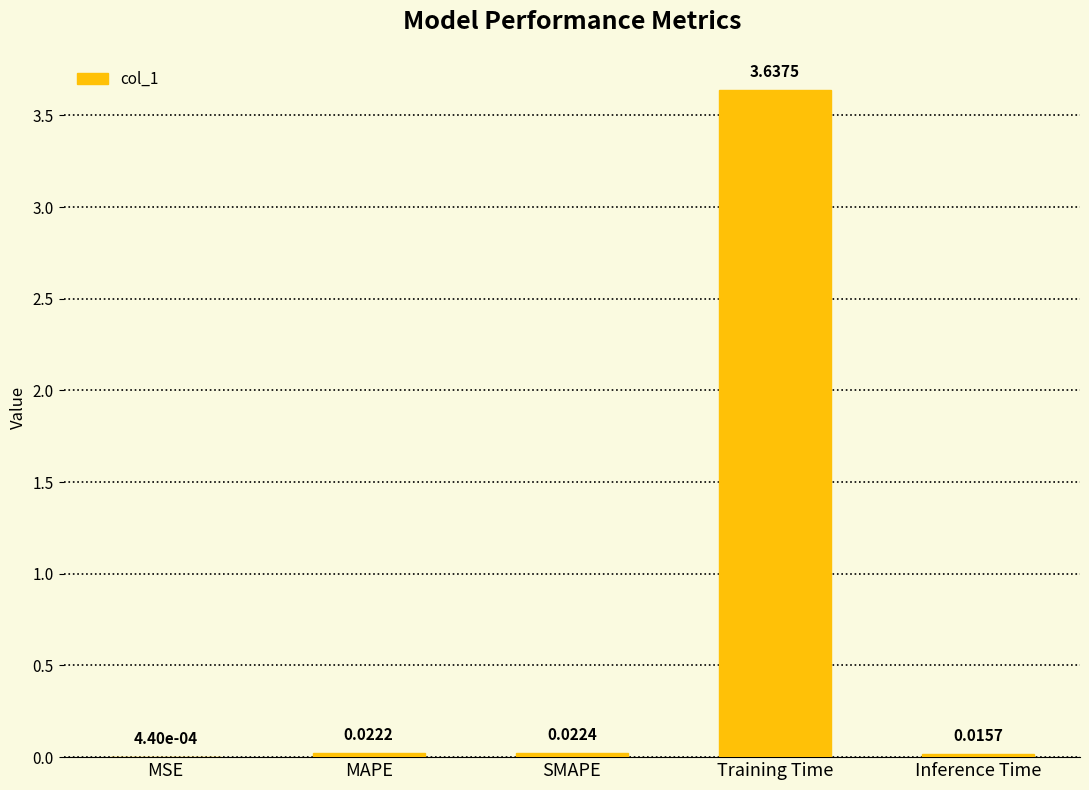

What is the sum of all values?

3.7